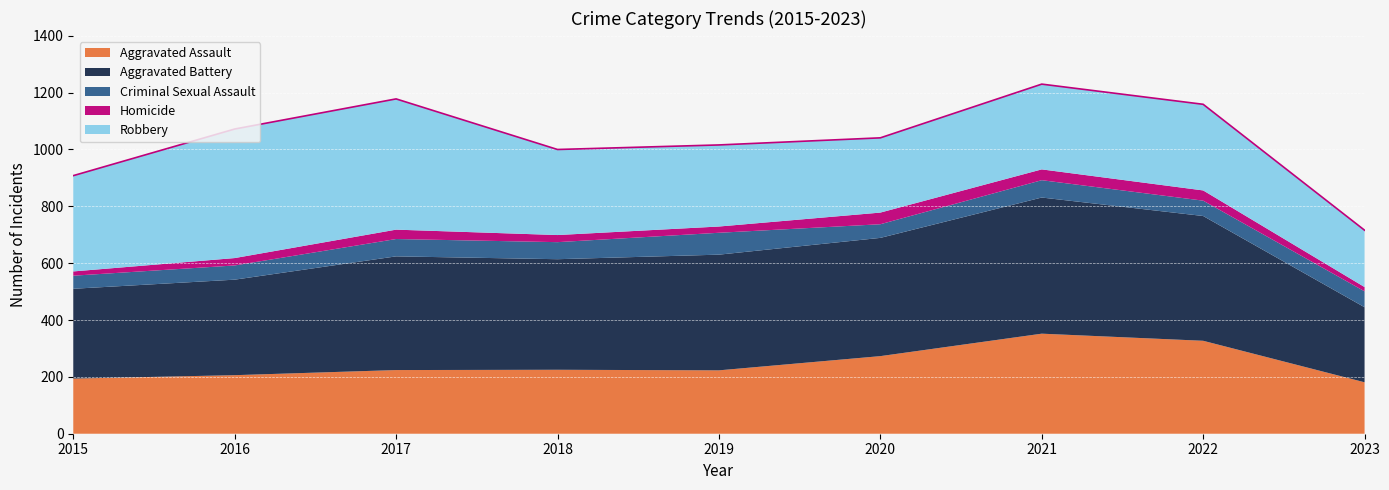

The Homicide series shows 26 at 2016. True or false?

True